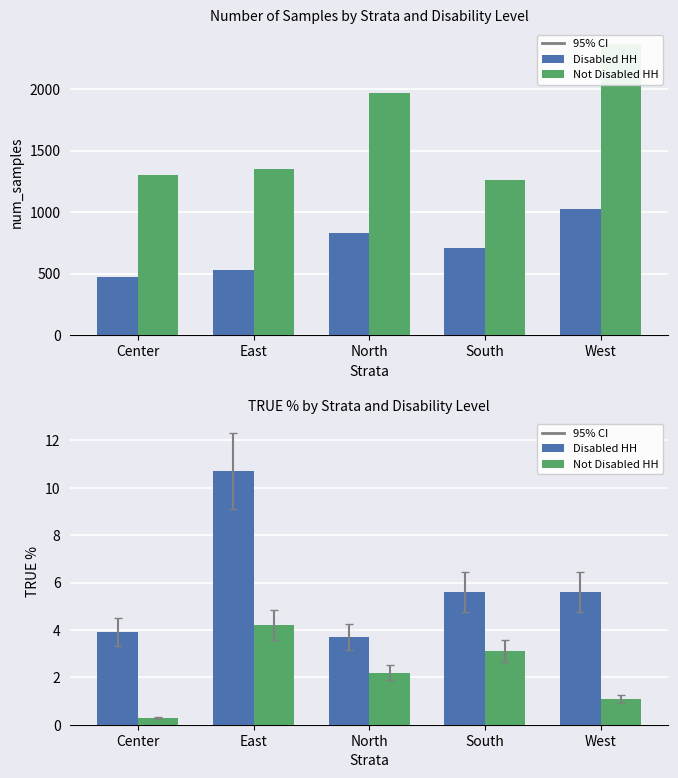

How many data points in Not Disabled HH are less than 2?

2